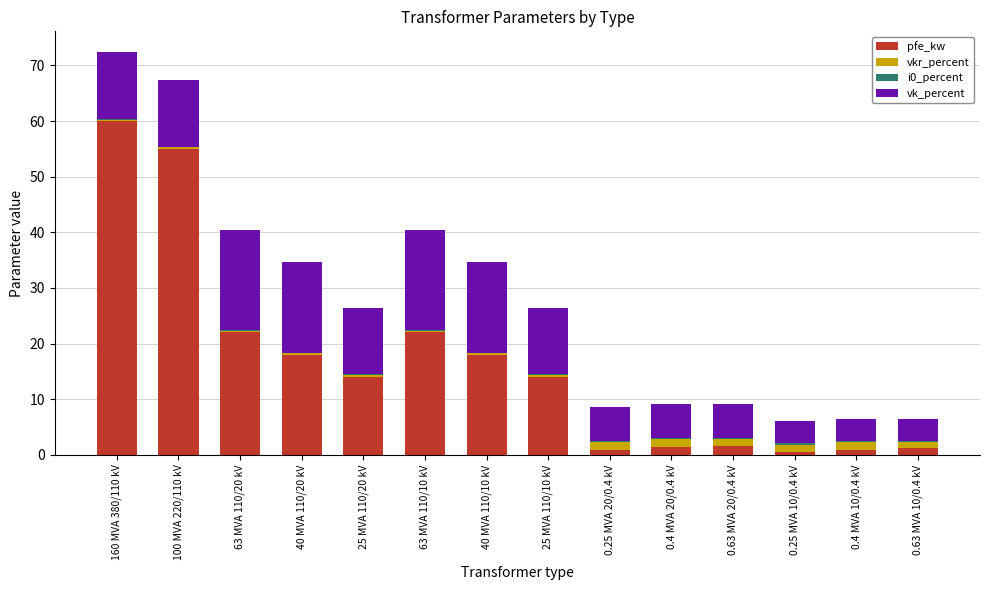

What is the highest value of the pfe_kw series?

60.0